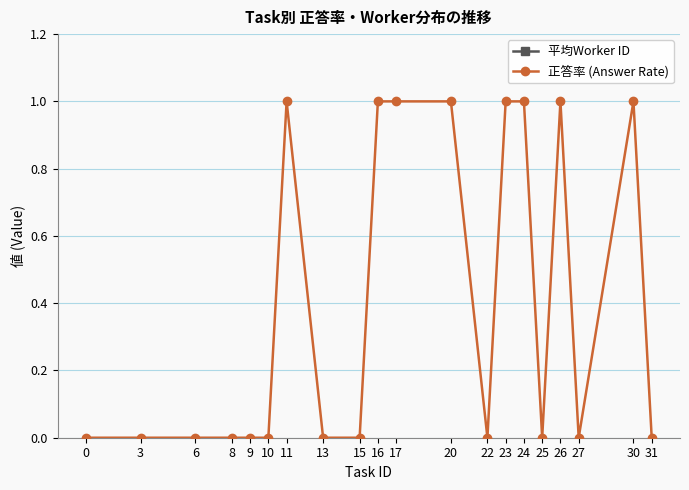

Which series has the largest total across all categories?

平均Worker ID